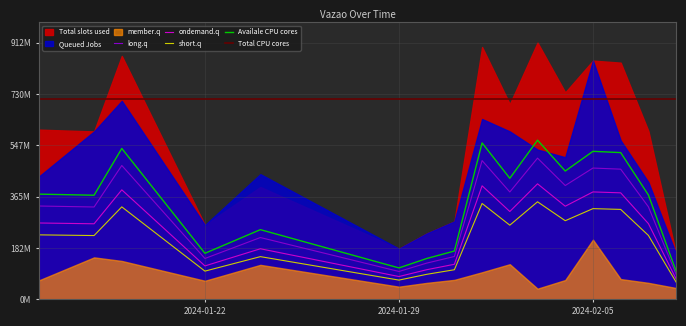

What is the difference between the values at 2024-02-07 and 2024-01-24?

109261042.6